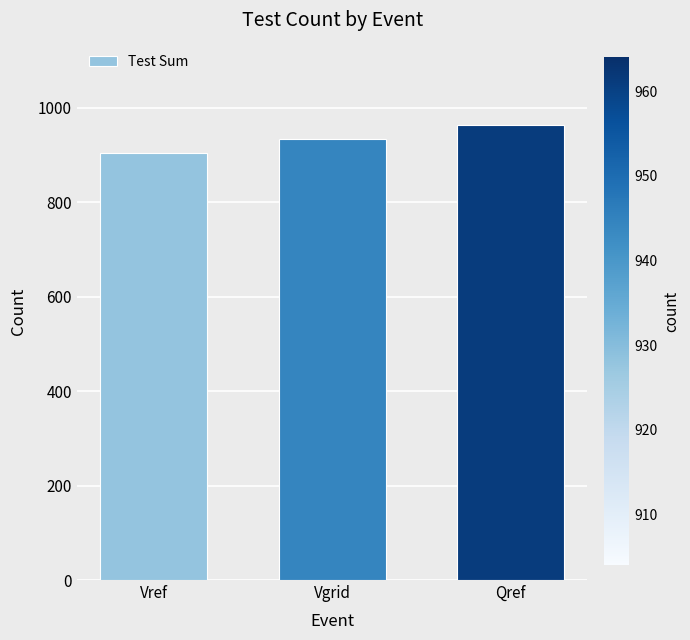

What is the label of the 3rd bar from the left?

Qref